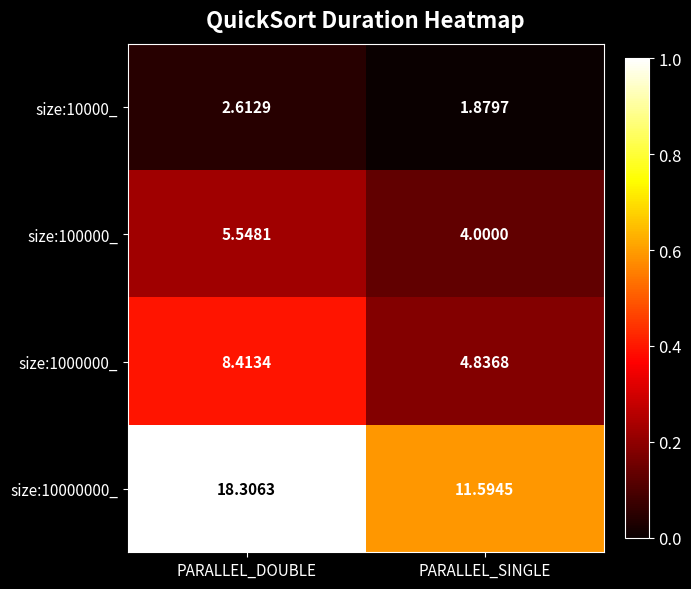

Which series has the widest spread of values?

size:10000000_